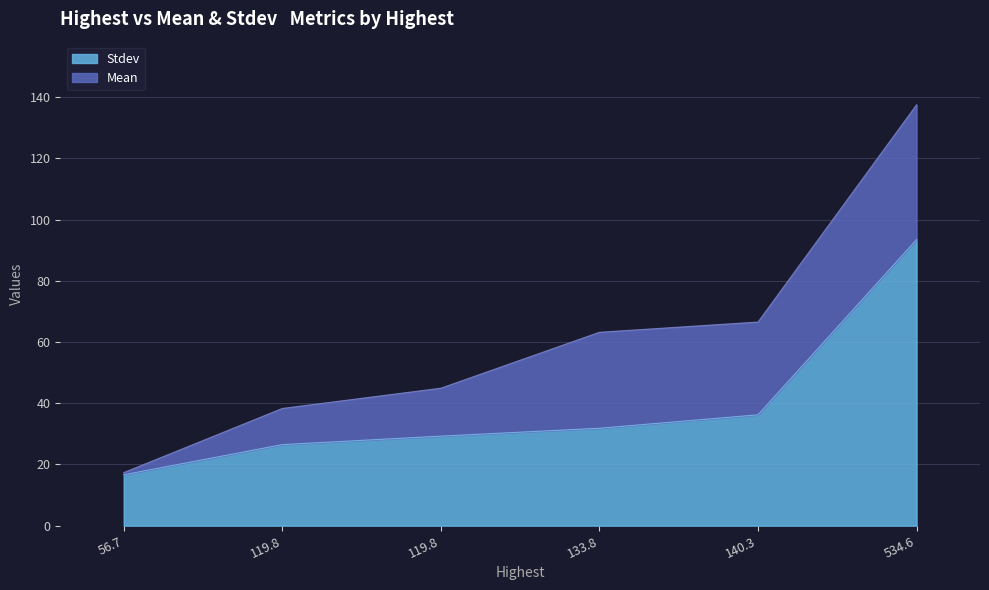

What is the difference between the maximum and second lowest values?

67.0